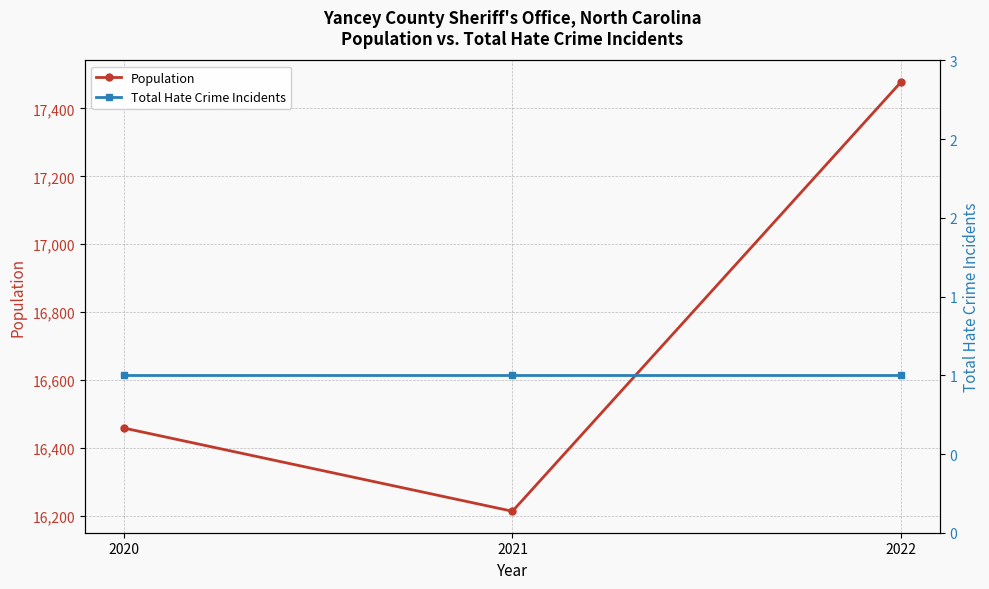

What is the greatest value displayed?

17478